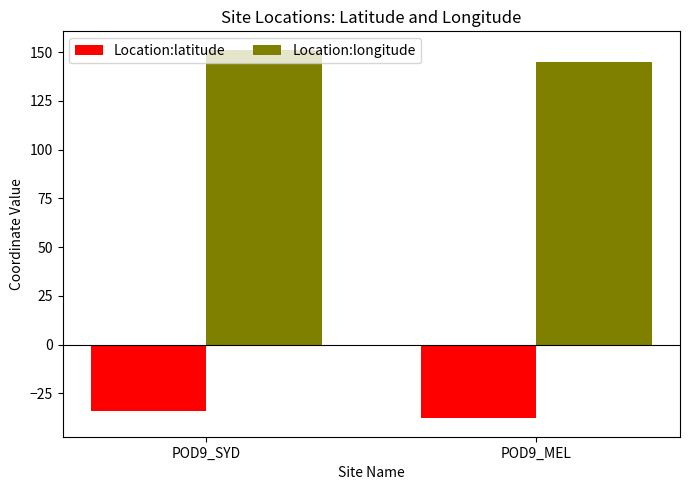

What is the difference between the highest and lowest values at POD9_SYD?

185.1